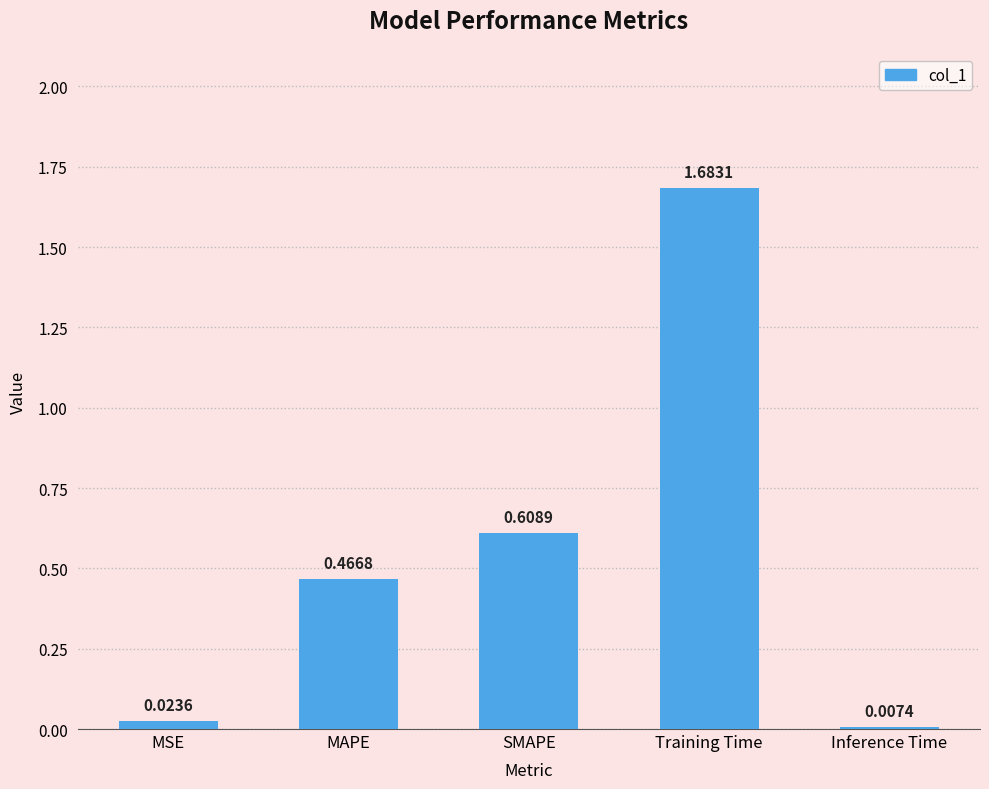

What is the label of the 1st bar from the left?

MSE